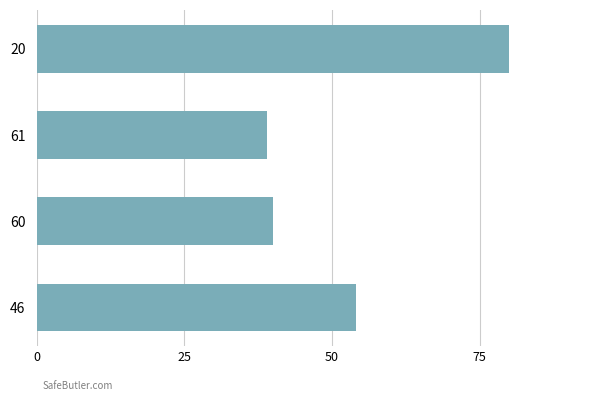

The value at 60 is 62. True or false?

False